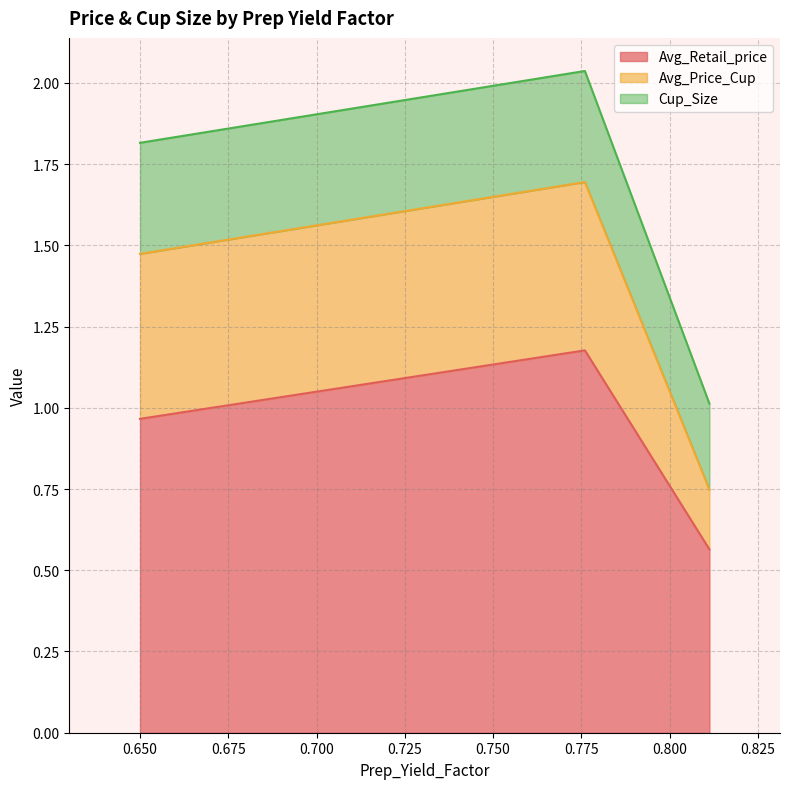

Rank the series by their maximum value, from lowest to highest.

Cup_Size, Avg_Price_Cup, Avg_Retail_price